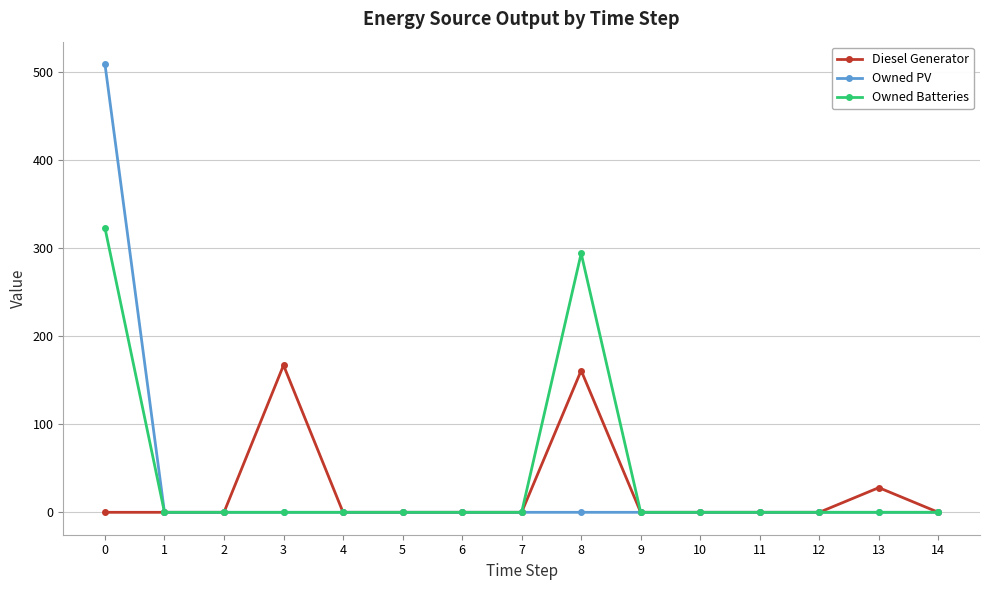

Reading left to right, what are all the values shown in this chart?

Diesel Generator: 0=0	1=0	2=0	3=167	4=0	5=0	6=0	7=0	8=161	9=0	10=0	11=0	12=0	13=28	14=0
Owned PV: 0=509	1=0	2=0	3=0	4=0	5=0	6=0	7=0	8=0	9=0	10=0	11=0	12=0	13=0	14=0
Owned Batteries: 0=323	1=0	2=0	3=0	4=0	5=0	6=0	7=0	8=294	9=0	10=0	11=0	12=0	13=0	14=0